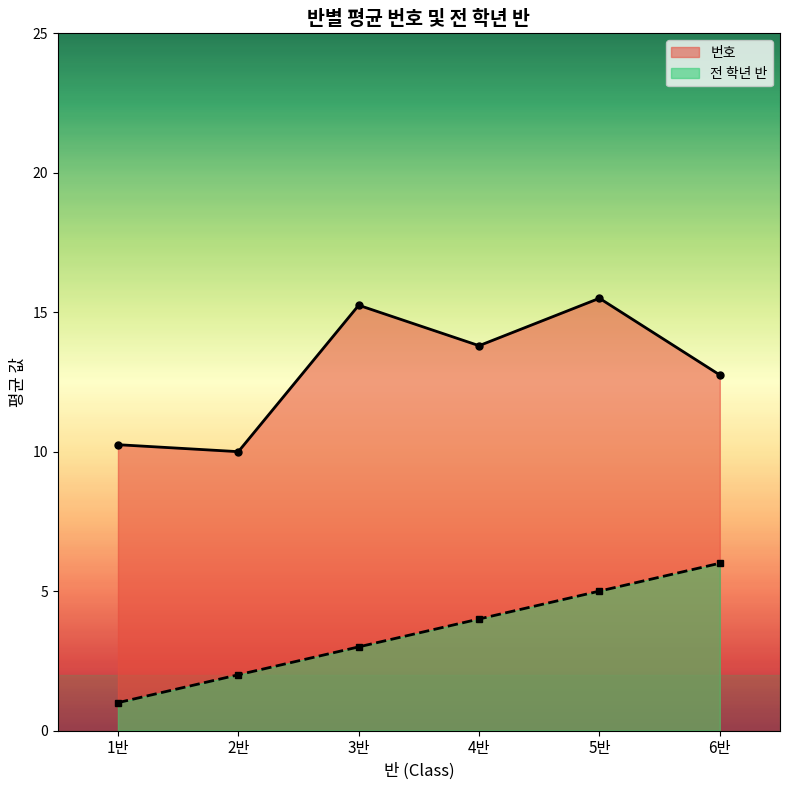

The 번호 series shows 3 at 8. True or false?

False